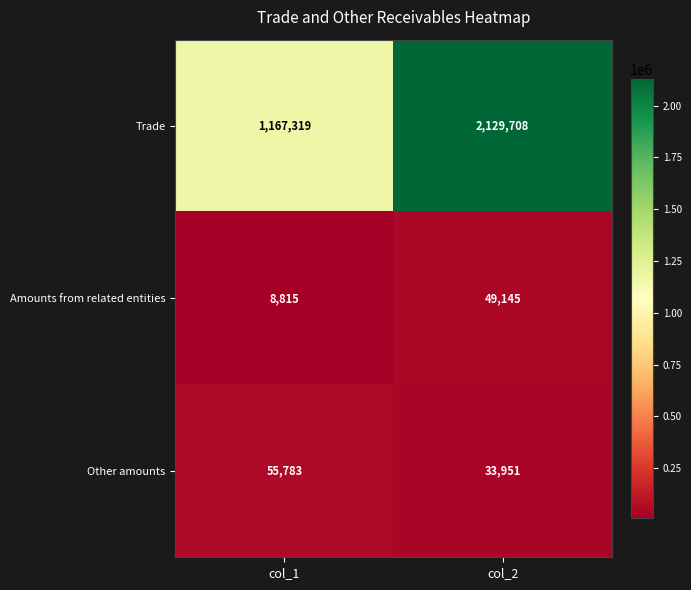

Which series has the largest total across all categories?

Trade